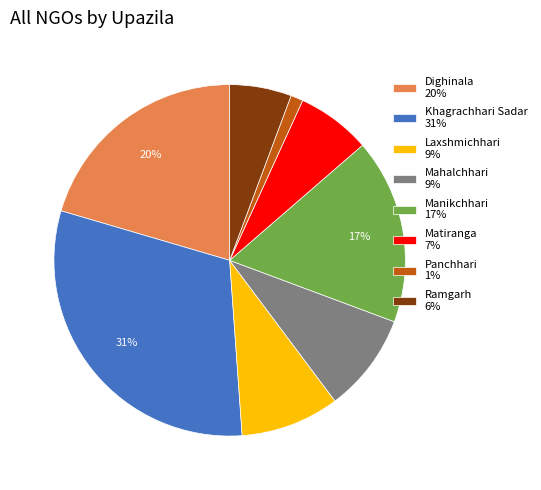

True or false: Laxshmichhari accounts for 2% of the total.

False